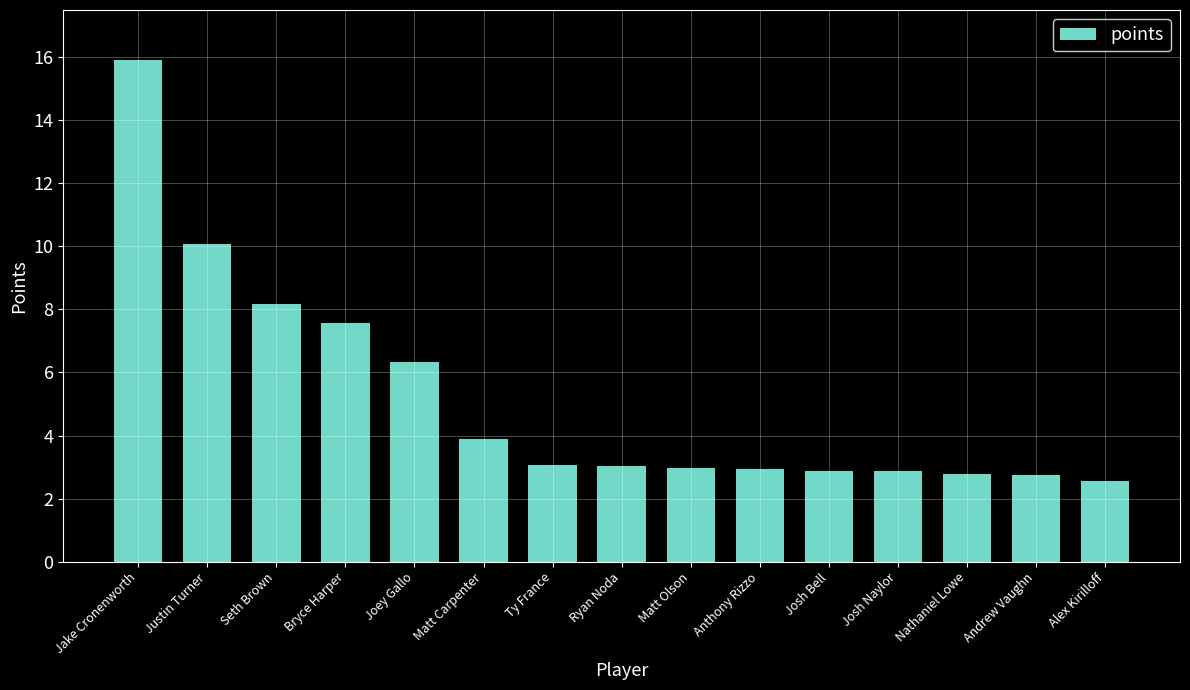

Approximately how many times larger is the value at Matt Carpenter compared to Seth Brown?

0.5